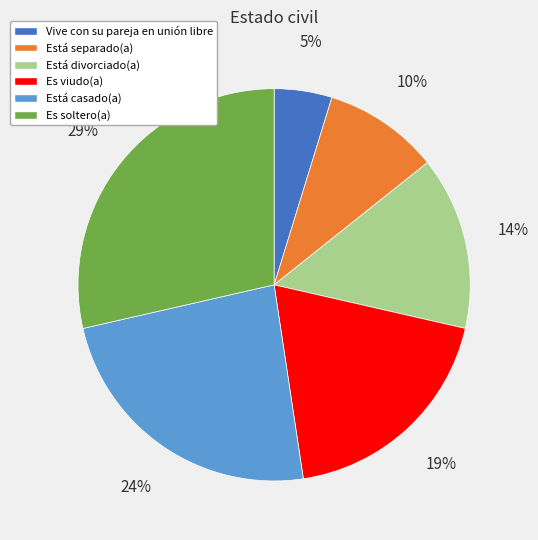

Do Vive con su pareja en unión libre and Es viudo(a) together represent more than half of the pie?

No